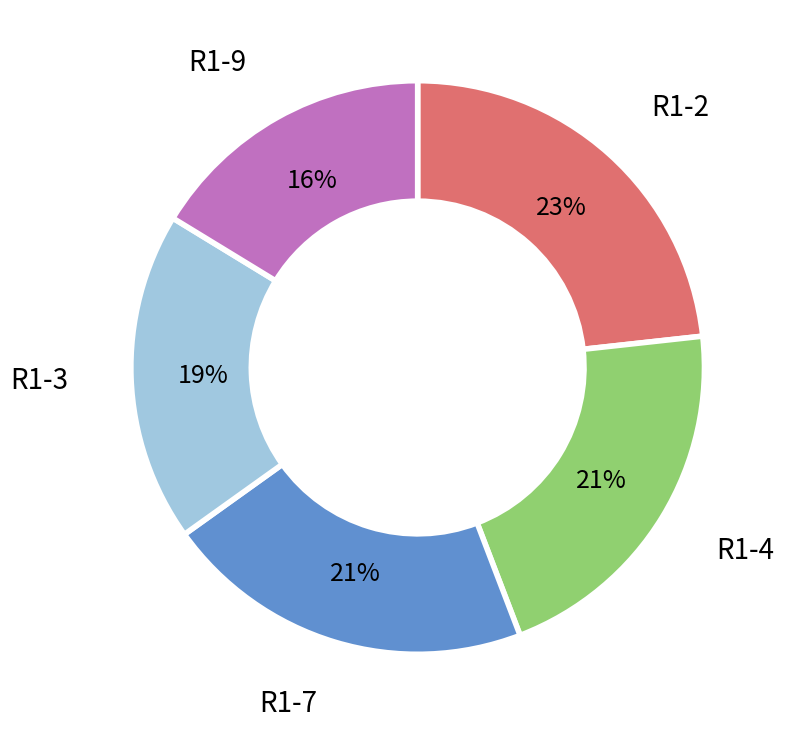

Is there any slice that represents more than half of the pie?

No